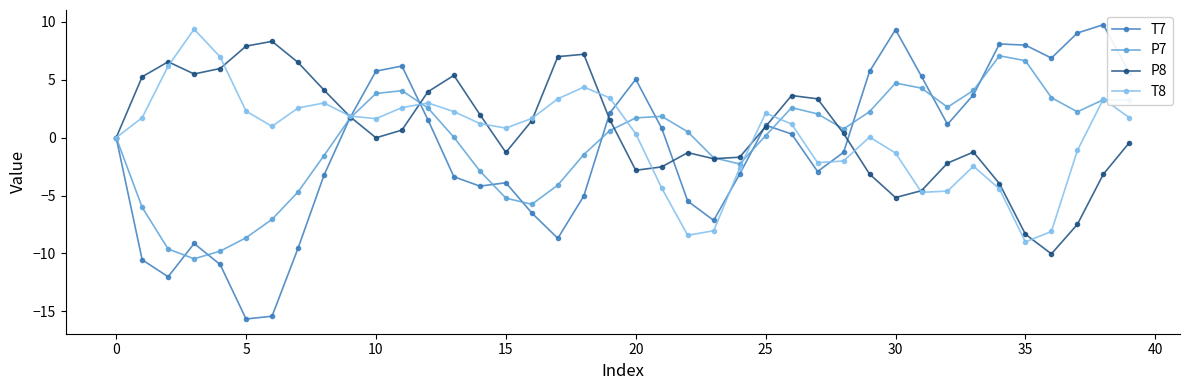

What is the greatest value displayed?

9.8